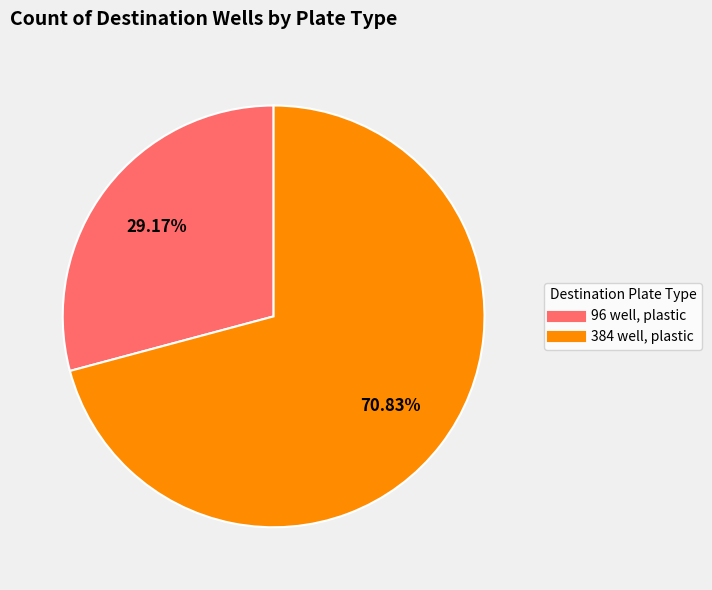

Is there any slice that represents more than half of the pie?

Yes